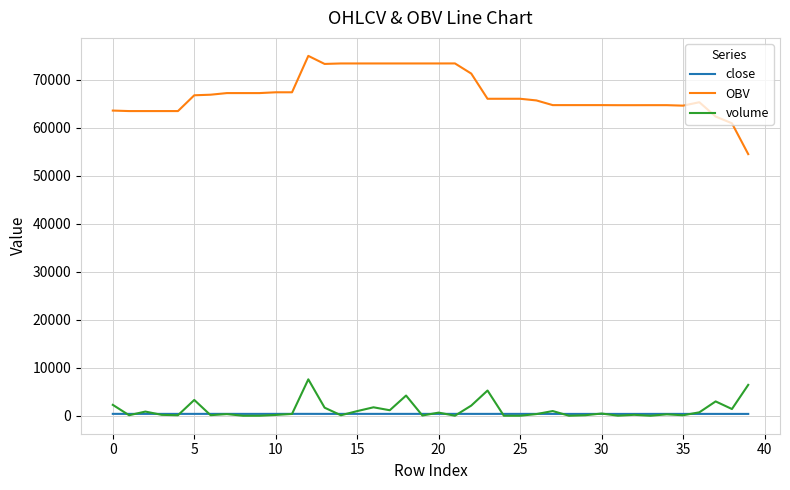

True or false: close and OBV intersect in this chart.

False